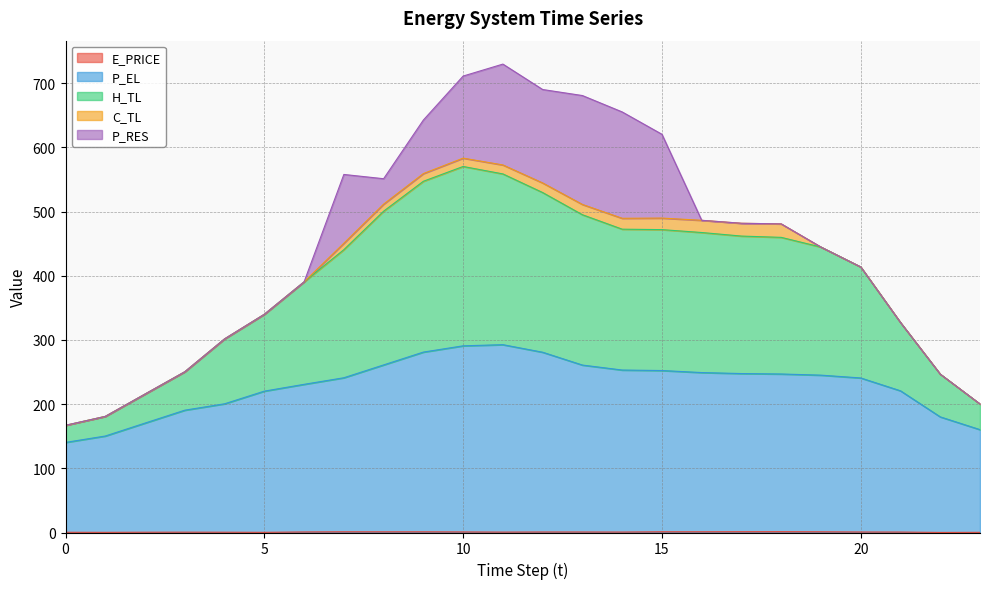

The value of E_PRICE at 18 is 0.9. True or false?

False